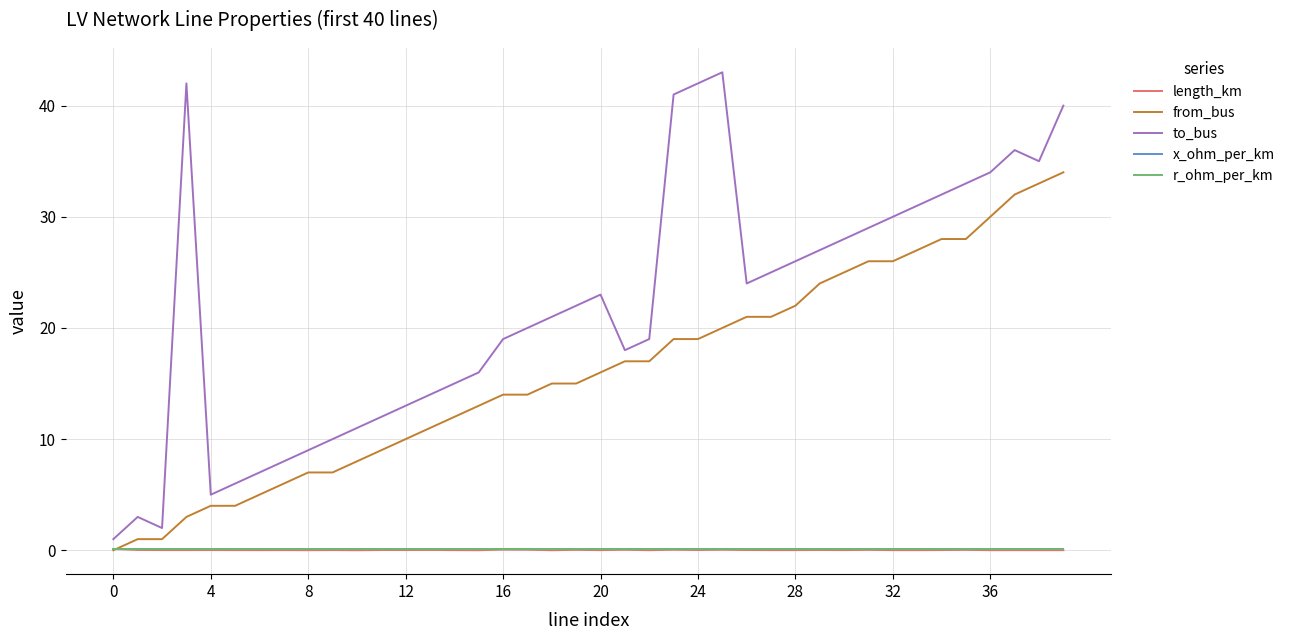

What is the difference between the maximum and second lowest values in the to_bus series?

41.0